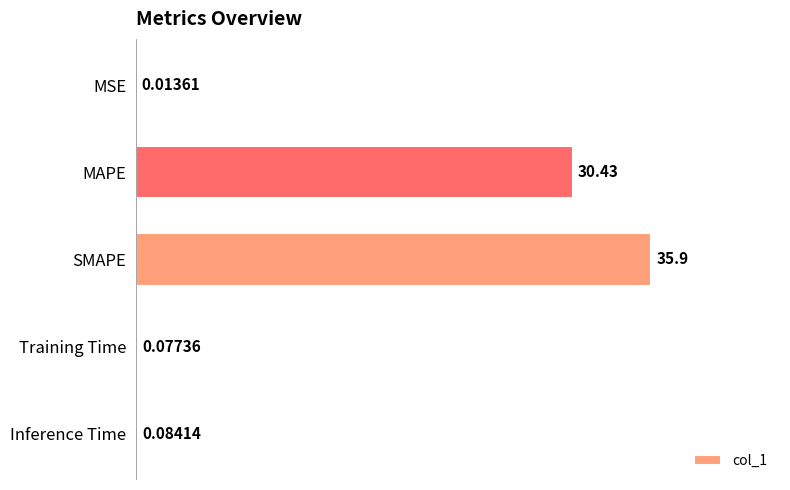

What is the sum of all values?

66.5